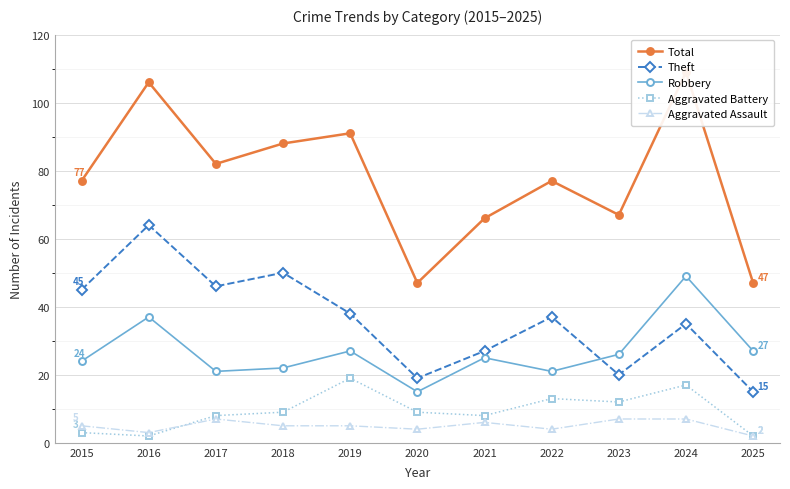

At 2022, list the series in order from smallest to largest.

Aggravated Assault, Aggravated Battery, Robbery, Theft, Total